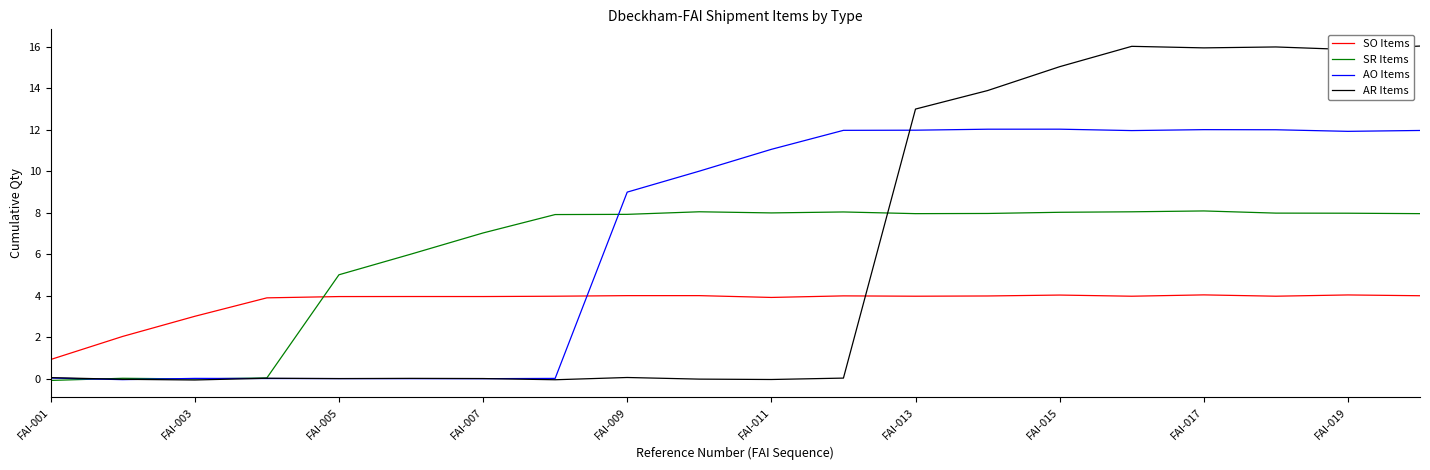

What is the difference between the AR Items values at 12 and FAI-001?

12.9